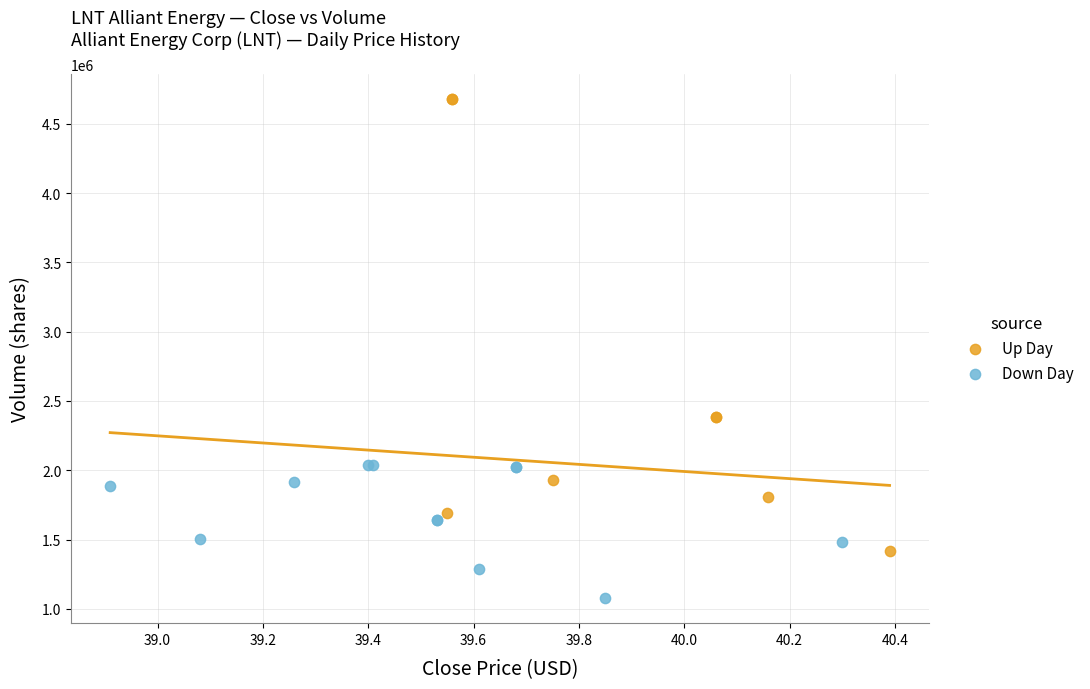

What are all the series names shown in the legend?

Up Day, Down Day